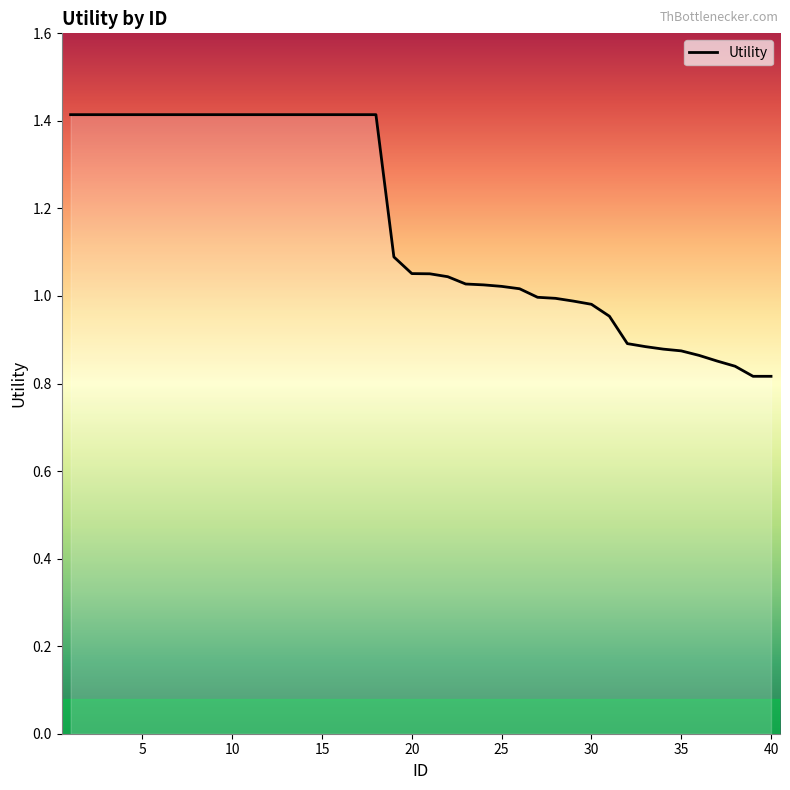

What is the difference between the maximum and minimum values?

0.6